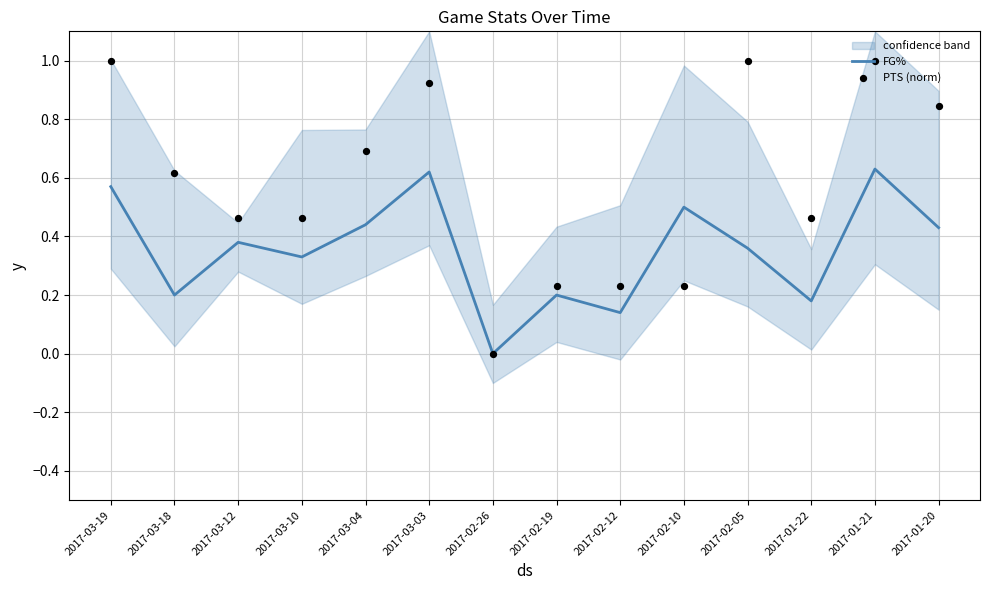

At which category is the sum across all series the highest?

2017-01-21